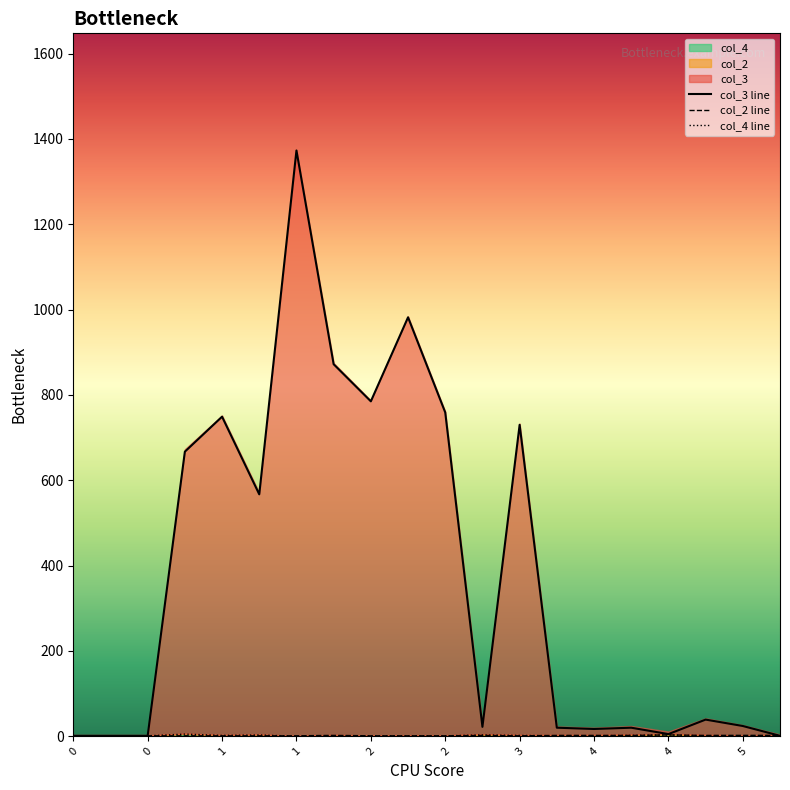

What is the difference between the second highest and minimum values in the col_3 series?

981